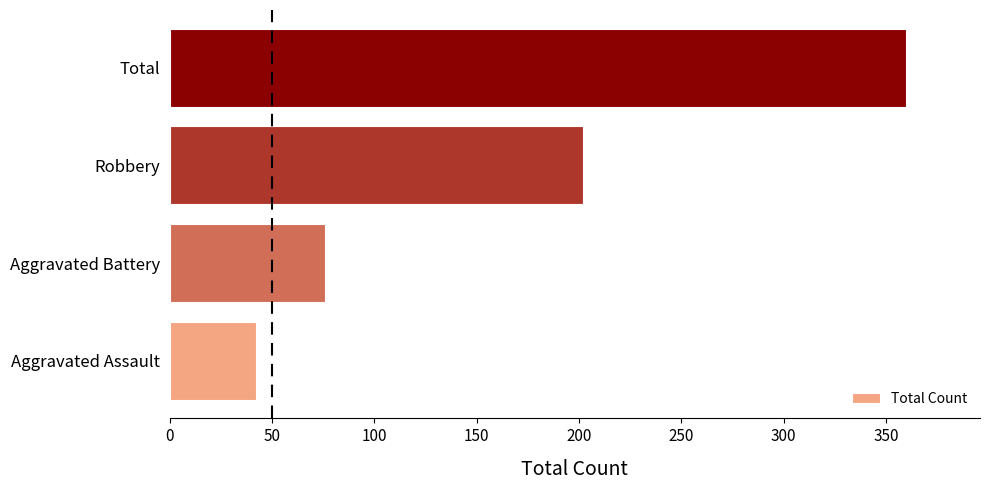

What is the sum of the values at Robbery and Aggravated Battery?

278